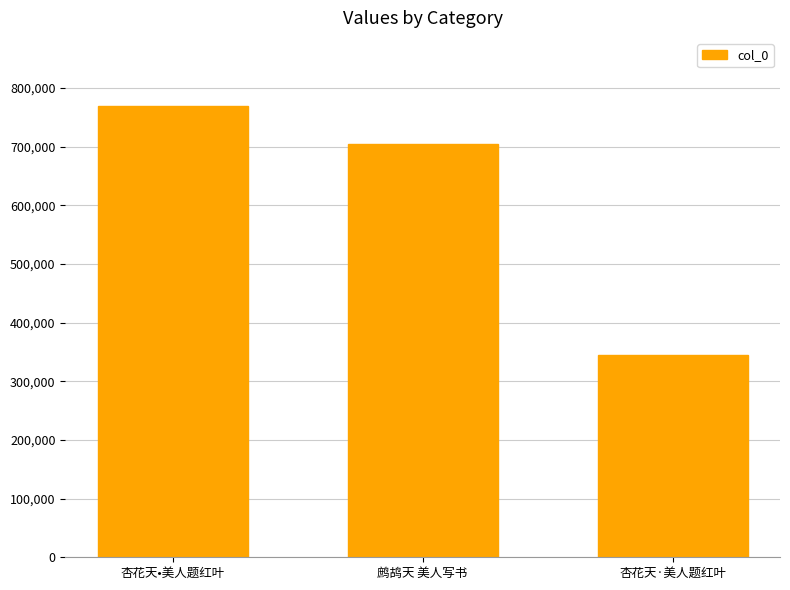

What is the difference between the maximum and minimum values?

424842